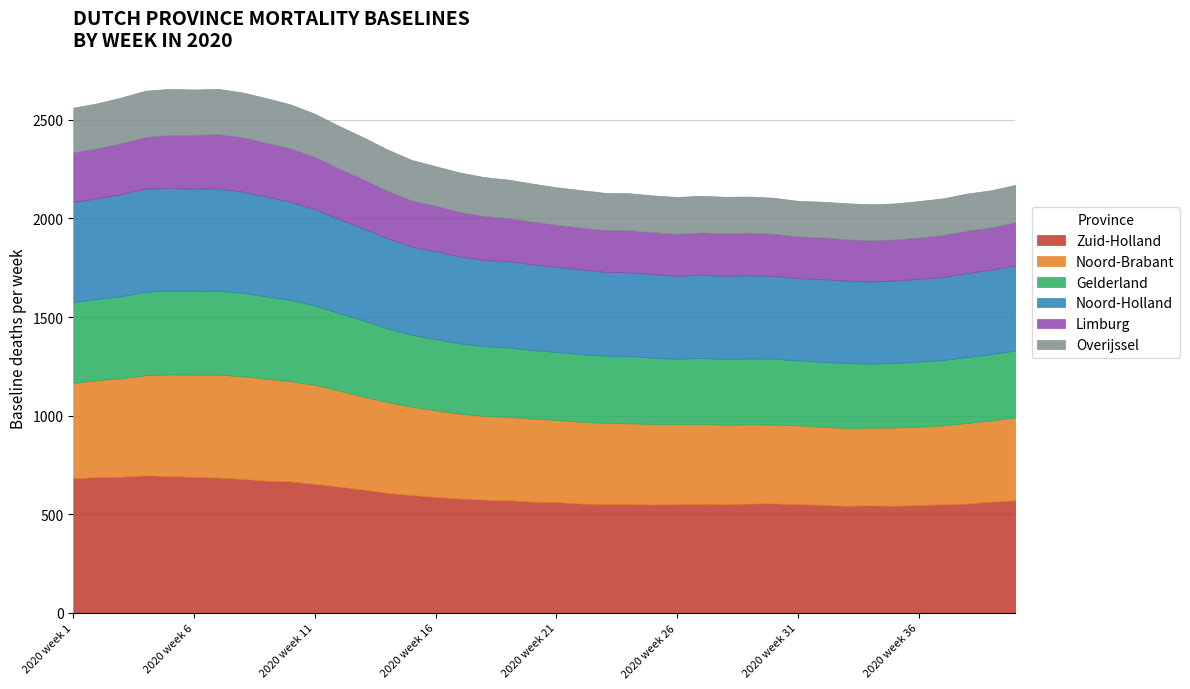

True or false: Overijssel and Zuid-Holland intersect in this chart.

False